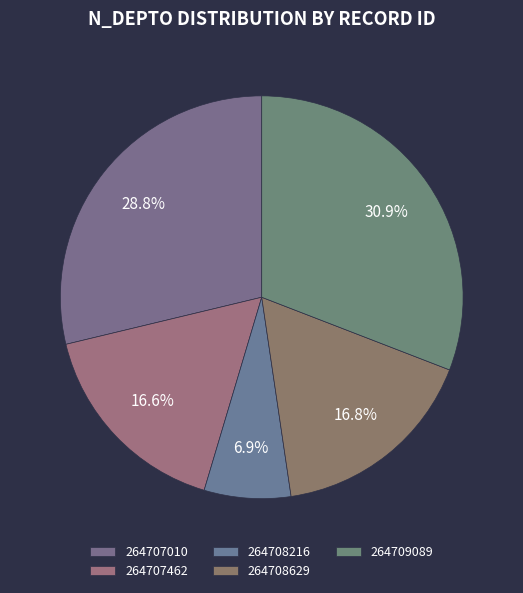

To the nearest percent, what percentage of the pie is 264708216?

7%